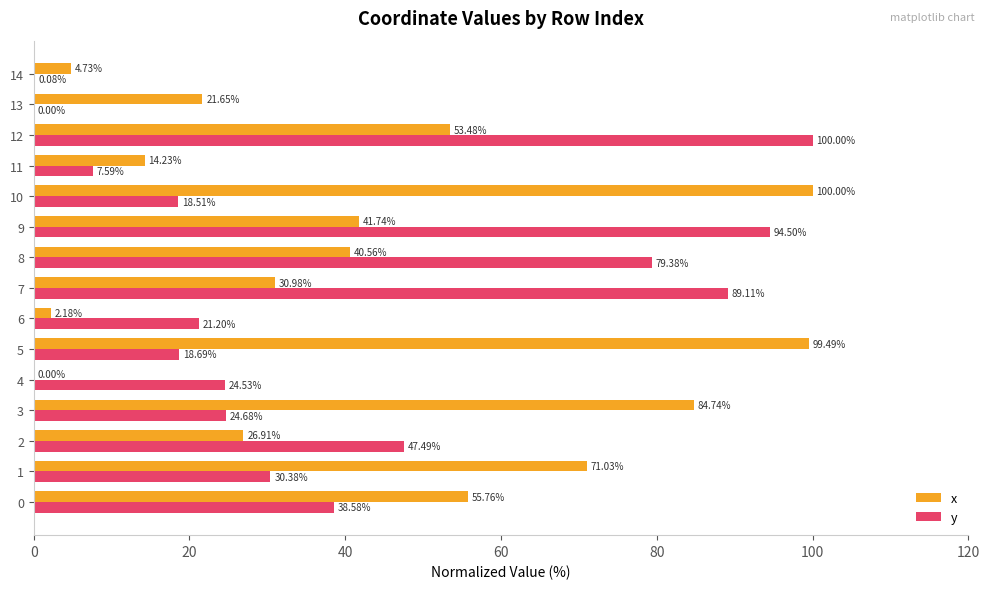

Between 0 and 11, which series saw the biggest shift?

x